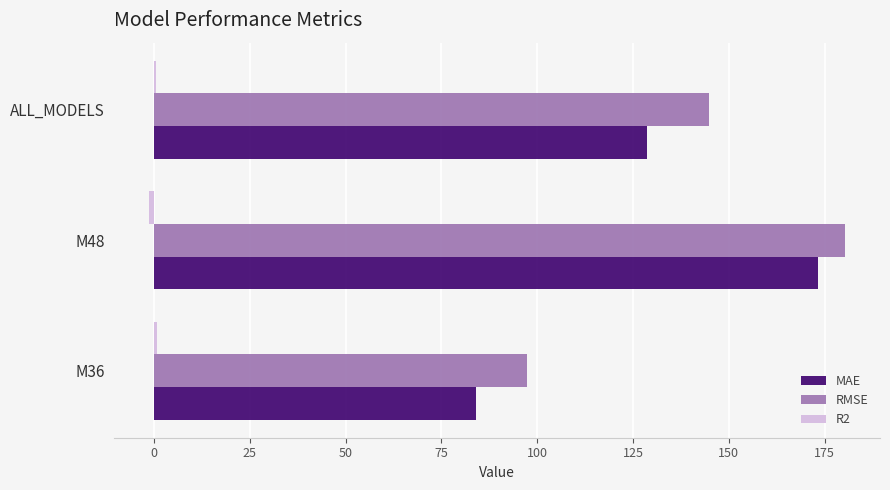

Which series has the largest total across all categories?

RMSE